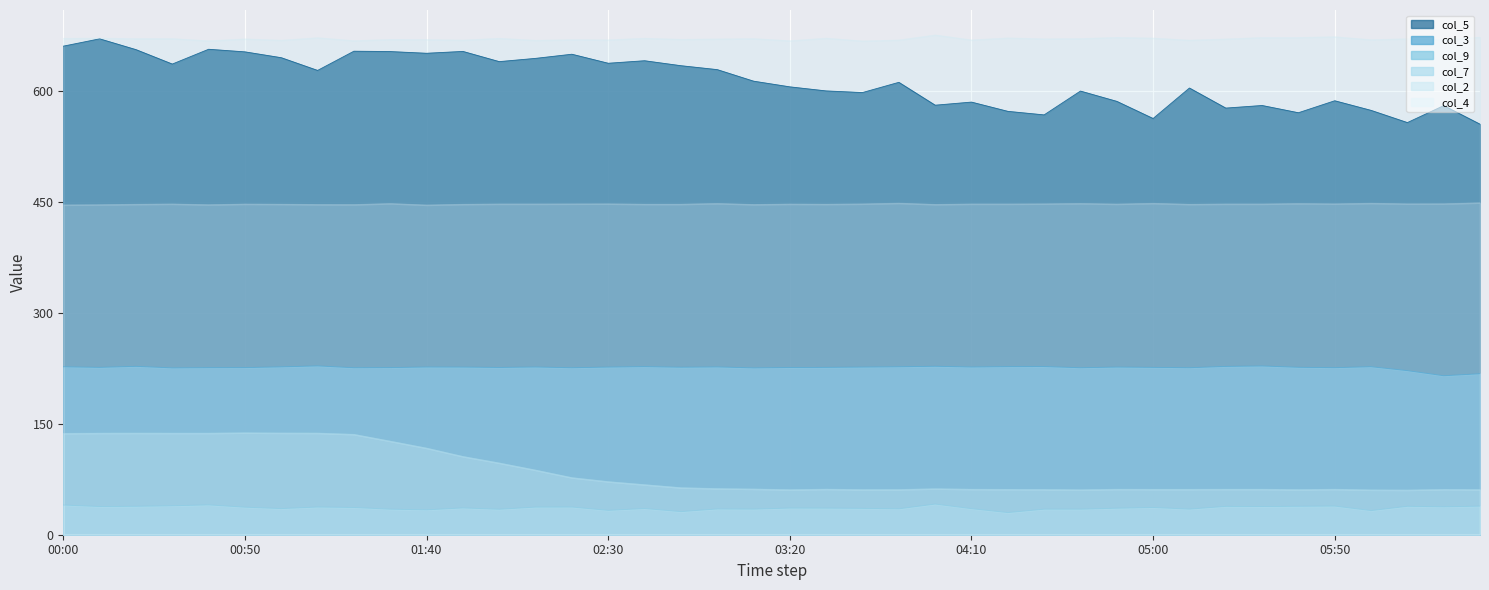

True or false: col_3 has a value of 226.2 at 05:00.

True